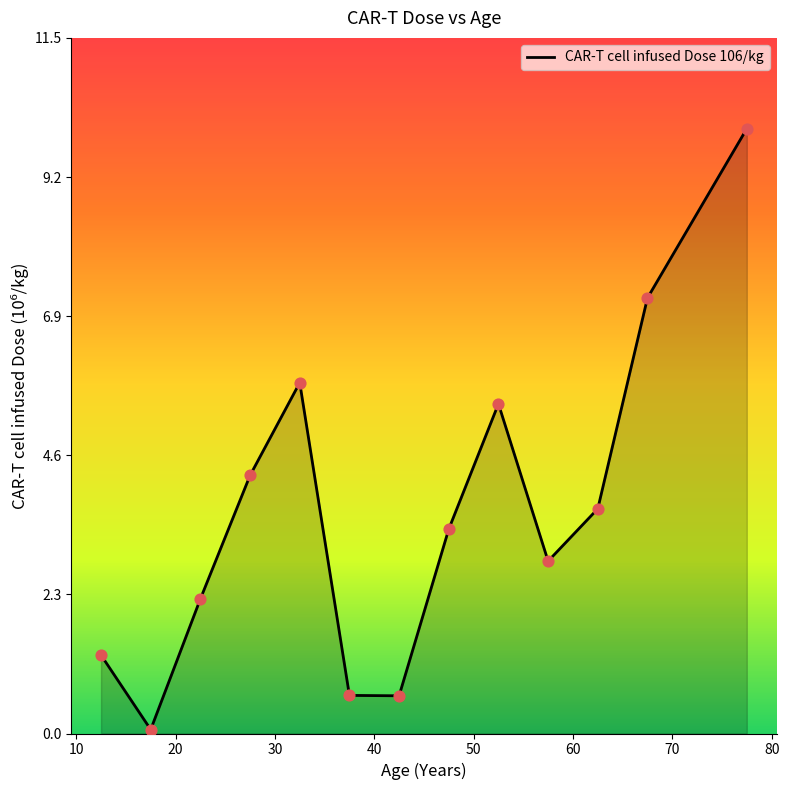

What is the difference between the maximum and minimum values?

9.9